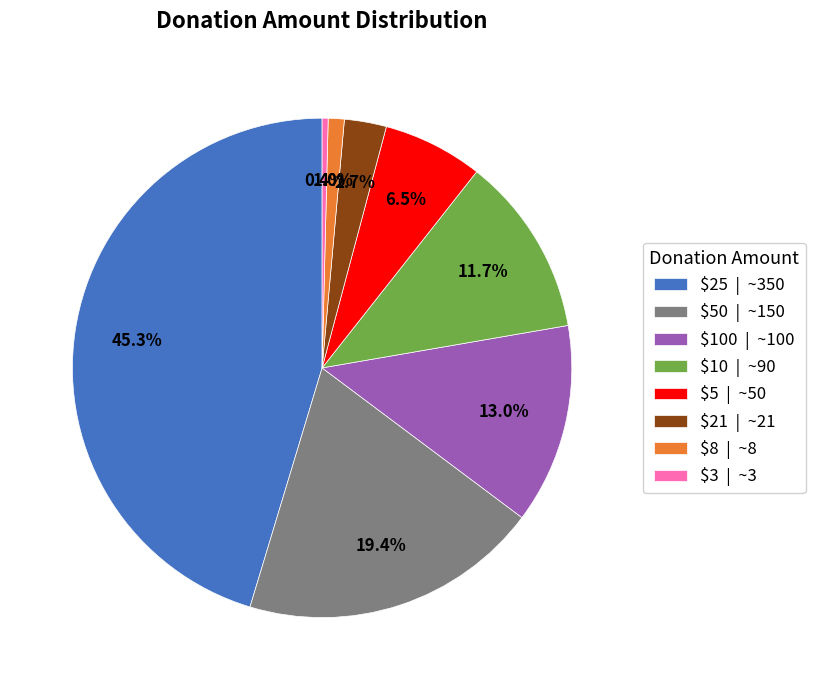

Is there a majority slice in this chart?

No